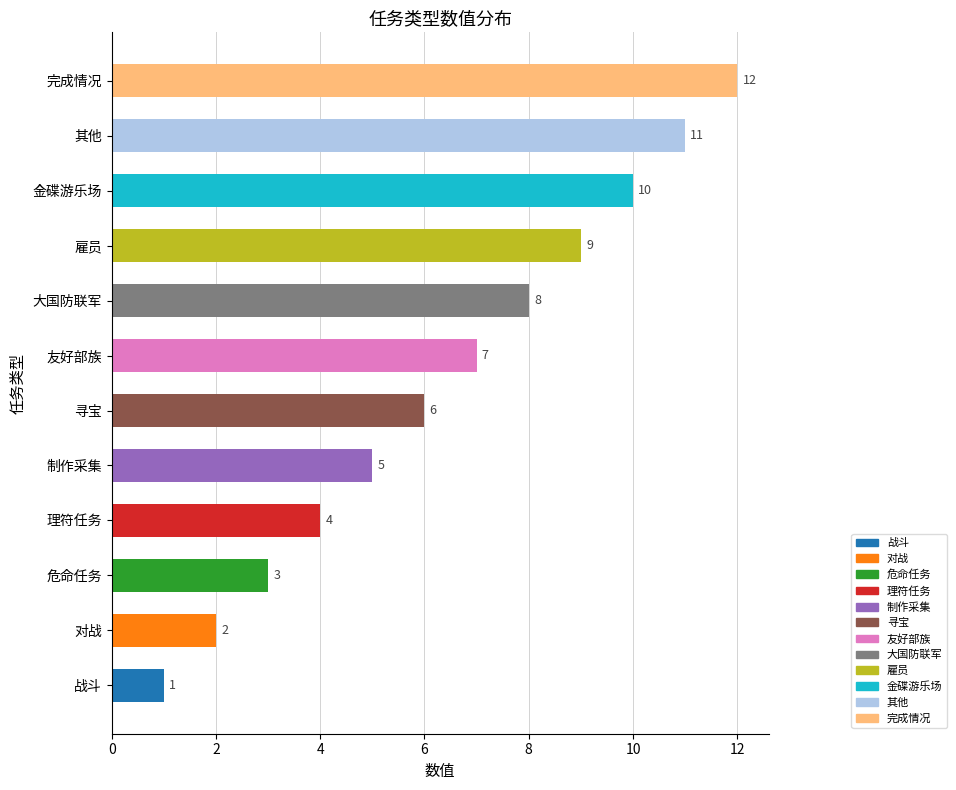

What value does the data have at 制作采集, to the nearest 5?

5